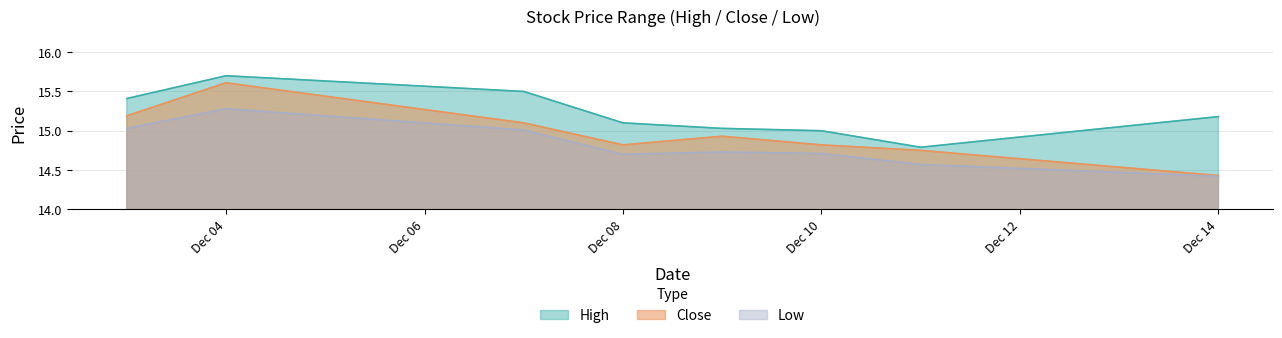

Which series has the widest spread of values?

Close